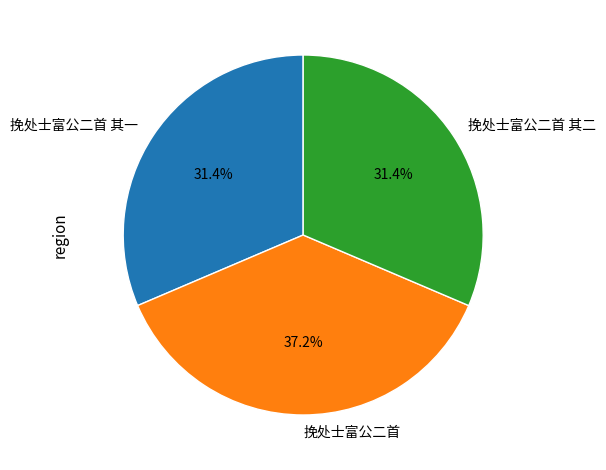

Is there any slice that represents more than half of the pie?

No